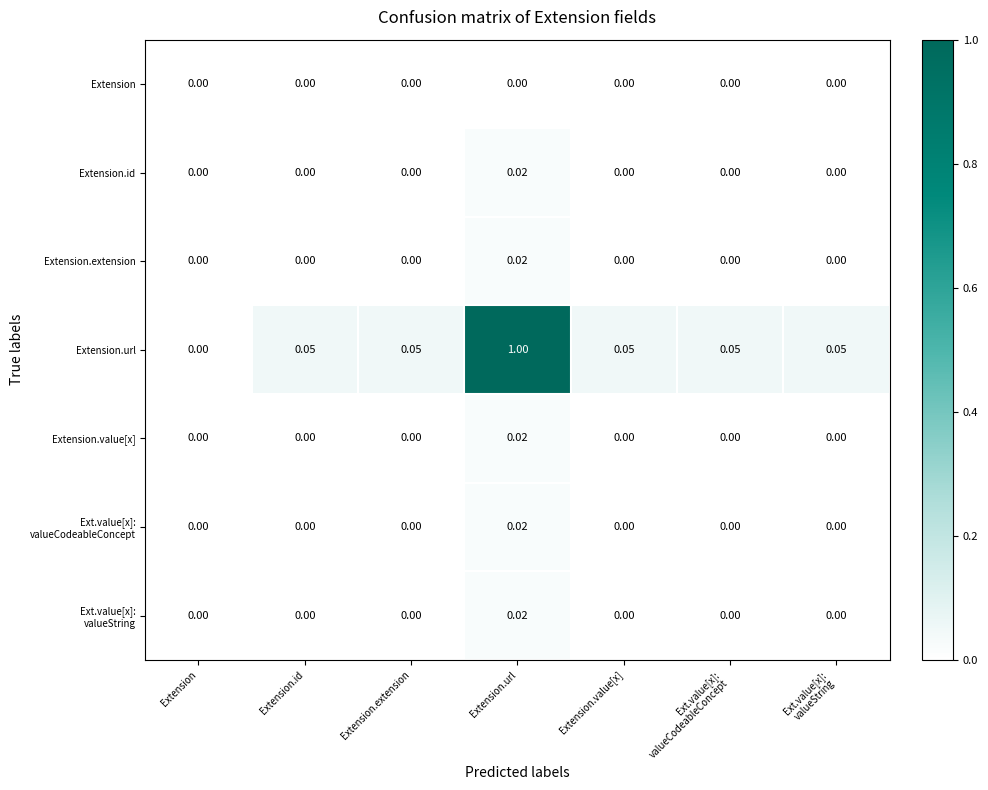

Which series changed the most between Extension and Extension.id?

Extension.url